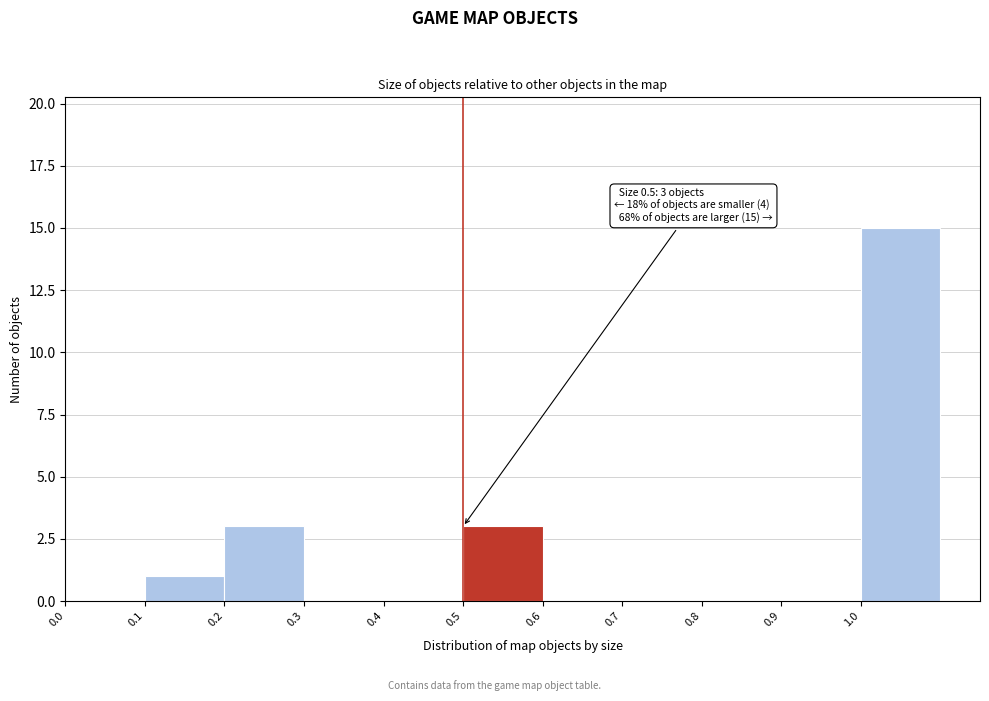

Which range on the x-axis has the tallest bar?

1.0 to 1.1